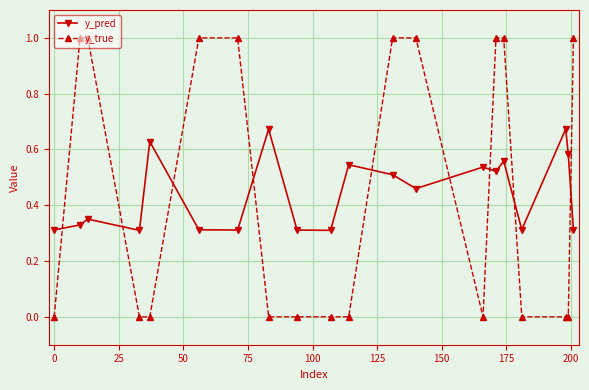

Which series has the largest range (max minus min)?

y_true